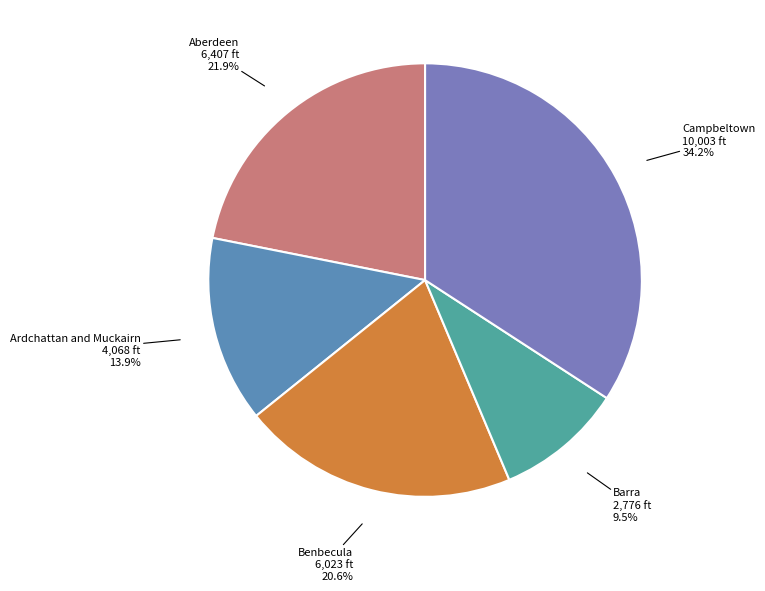

How many segments does this pie chart have?

5